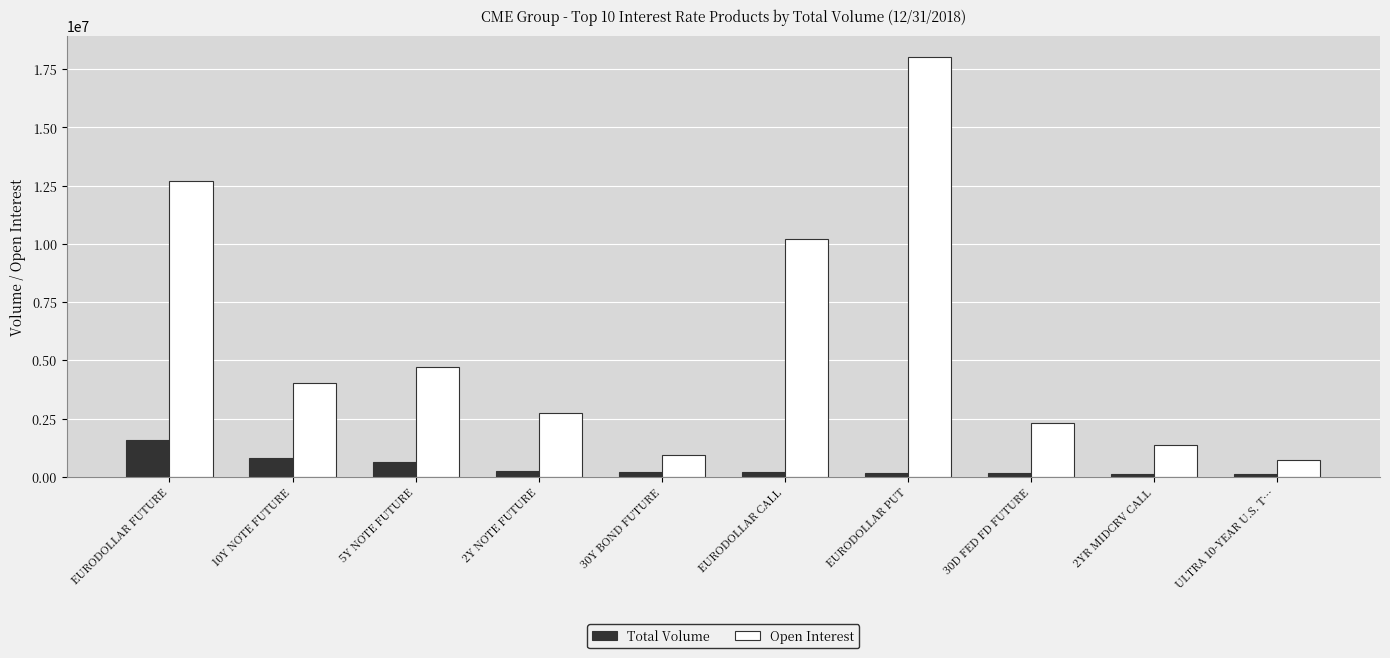

At which label is Open Interest closest to 9376808?

EURODOLLAR CALL